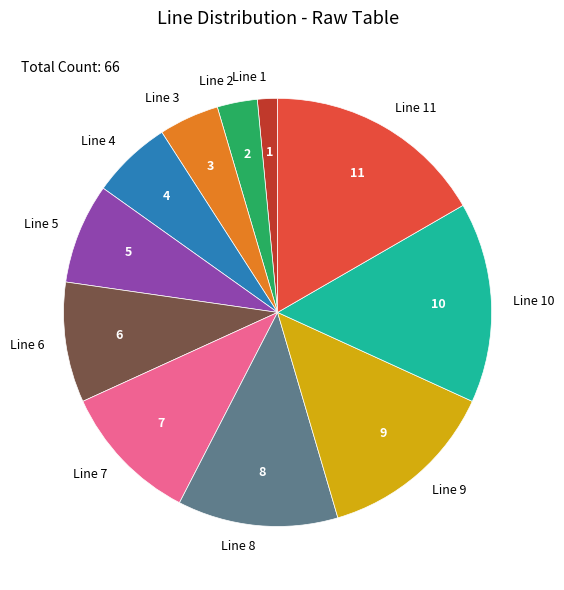

Rank the categories by value from highest to lowest.

Line 11, Line 10, Line 9, Line 8, Line 7, Line 6, Line 5, Line 4, Line 3, Line 2, Line 1